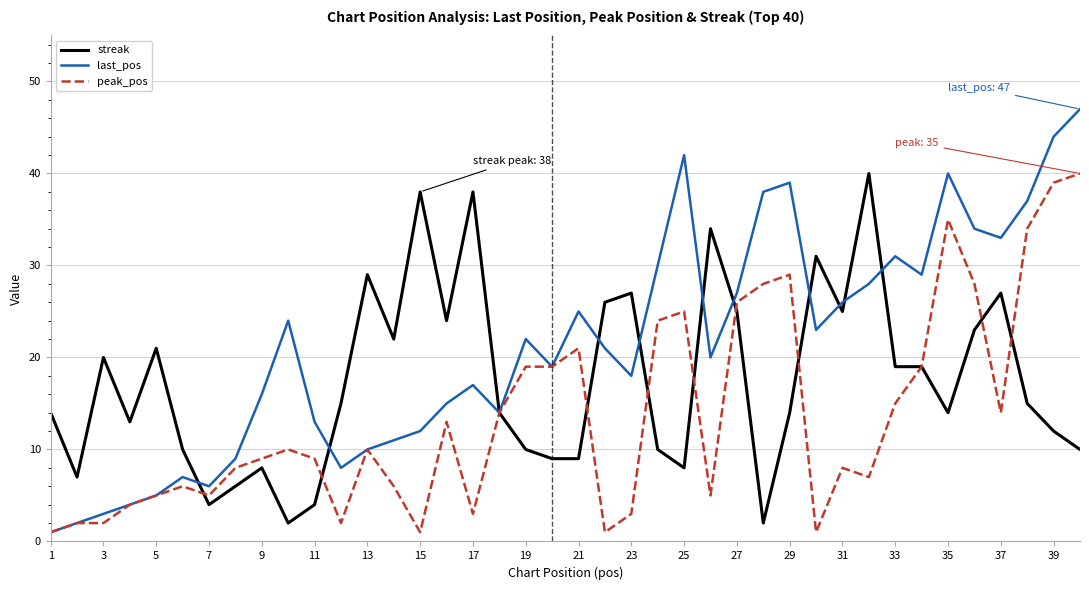

At how many categories does at least one series exceed 23?

25